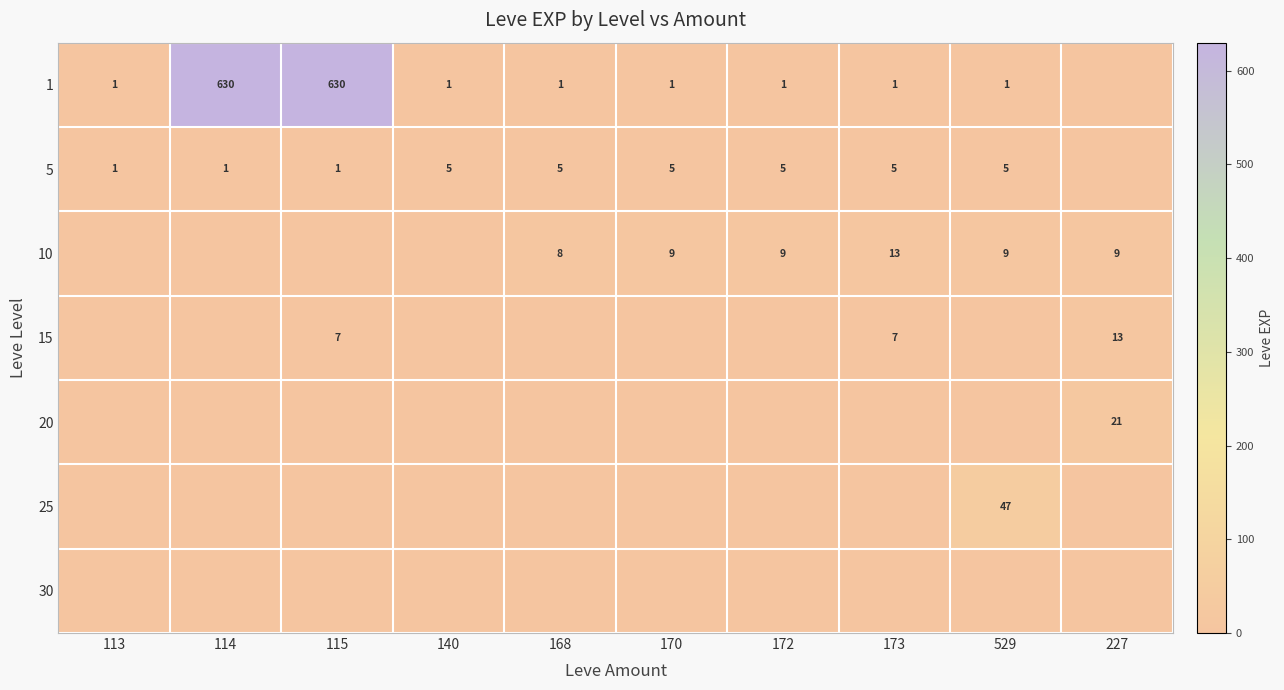

Which label corresponds to the smallest value in the chart?

227